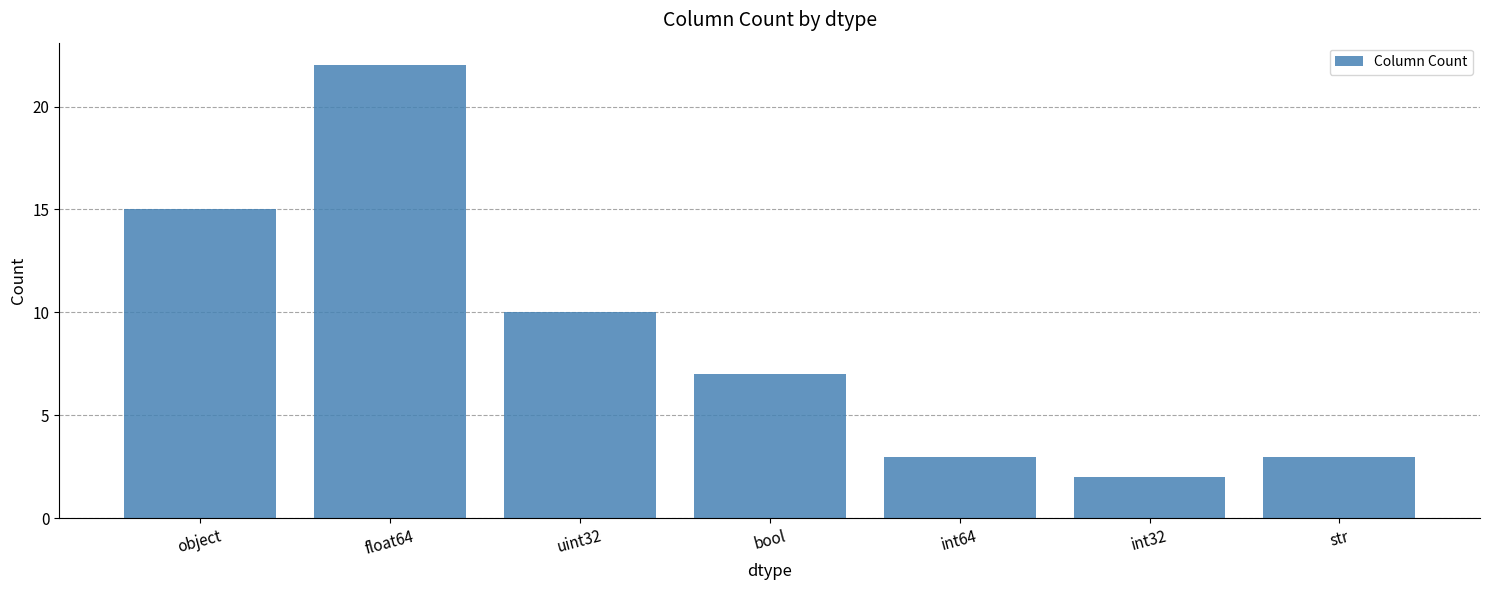

What is the sum of all values?

62